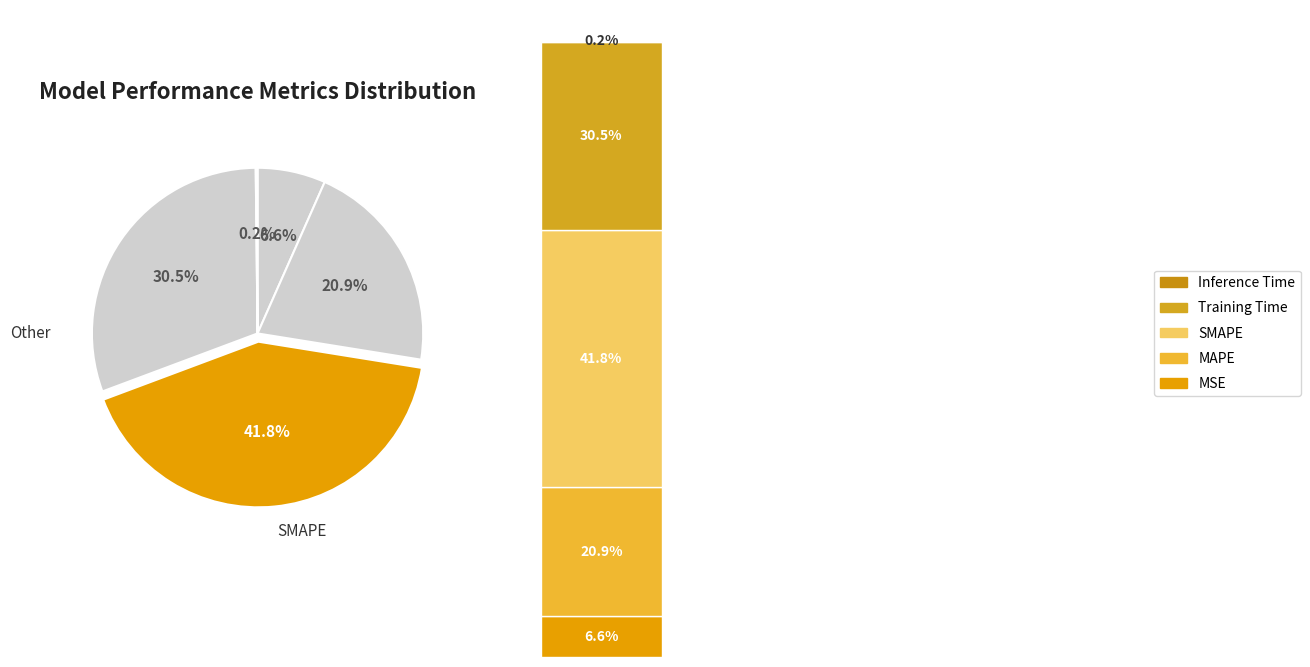

Which category has the smallest portion of the pie?

Inference Time